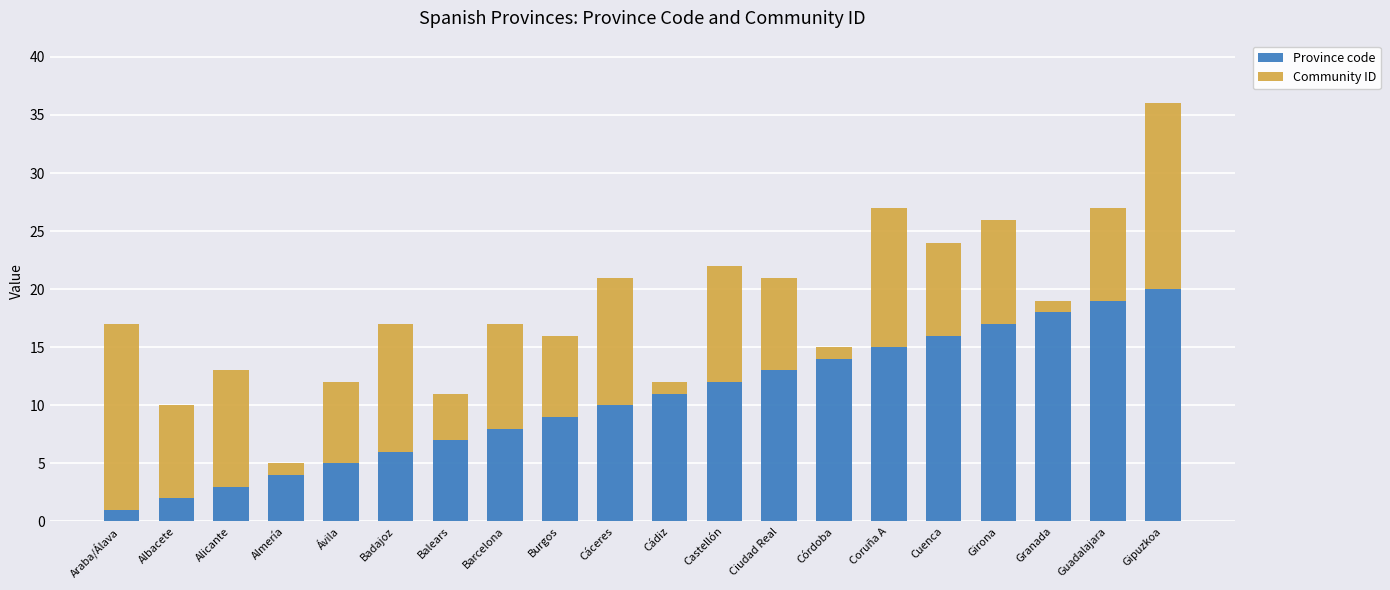

List the labels in order of Province code value, smallest first.

Araba/Álava, Albacete, Alicante, Almería, Ávila, Badajoz, Balears, Barcelona, Burgos, Cáceres, Cádiz, Castellón, Ciudad Real, Córdoba, Coruña A, Cuenca, Girona, Granada, Guadalajara, Gipuzkoa